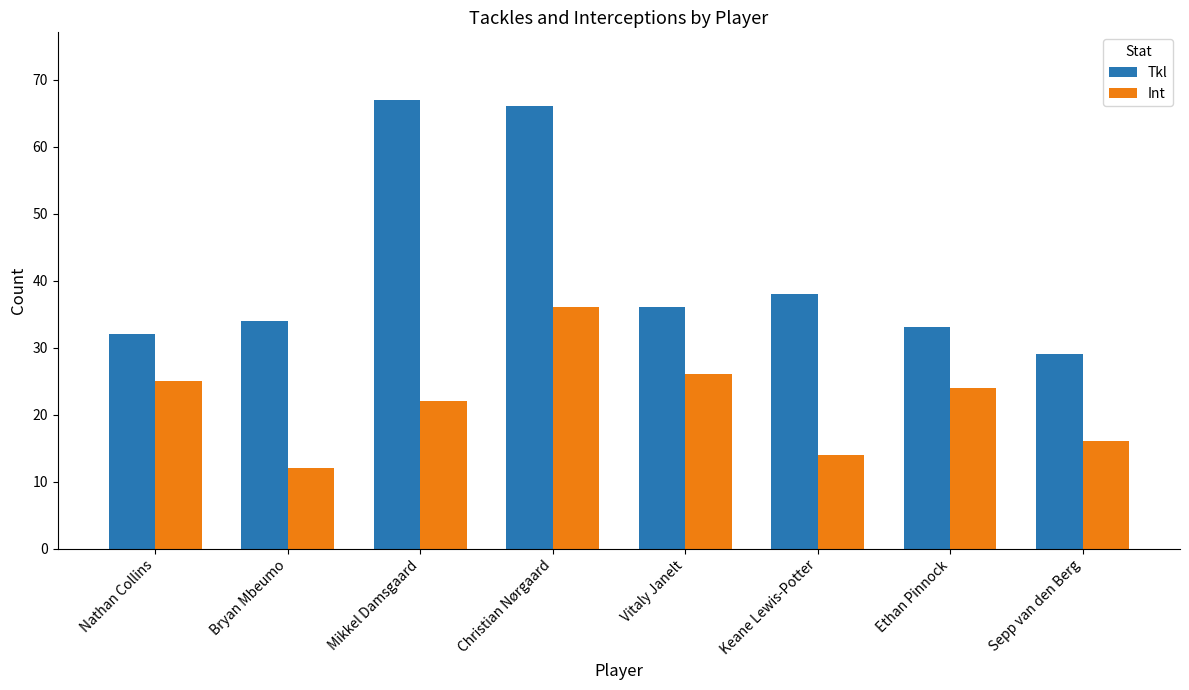

What is the value of the Tkl bar at the 4th from the left?

66